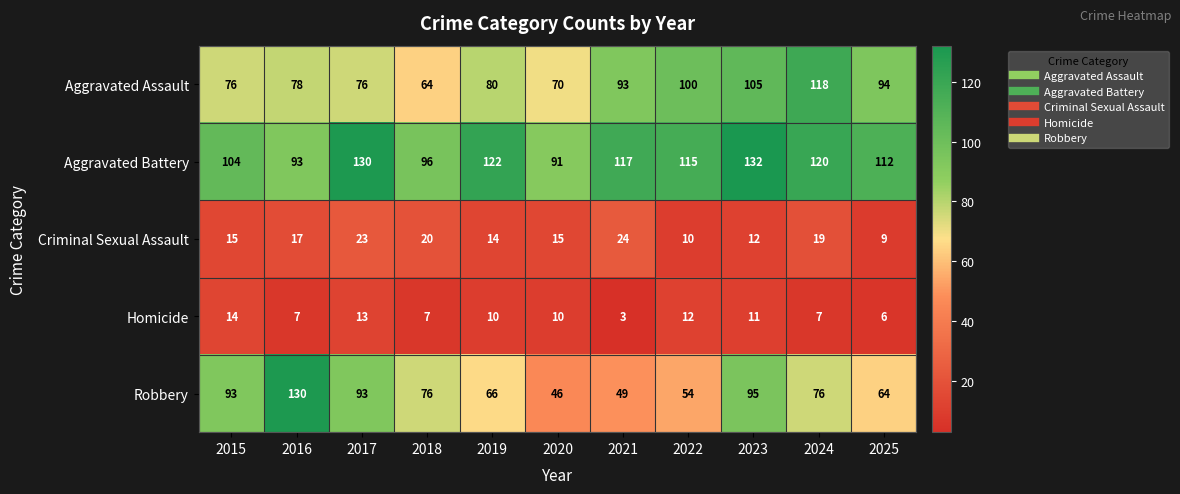

How many values in the Aggravated Assault series are below 80?

5